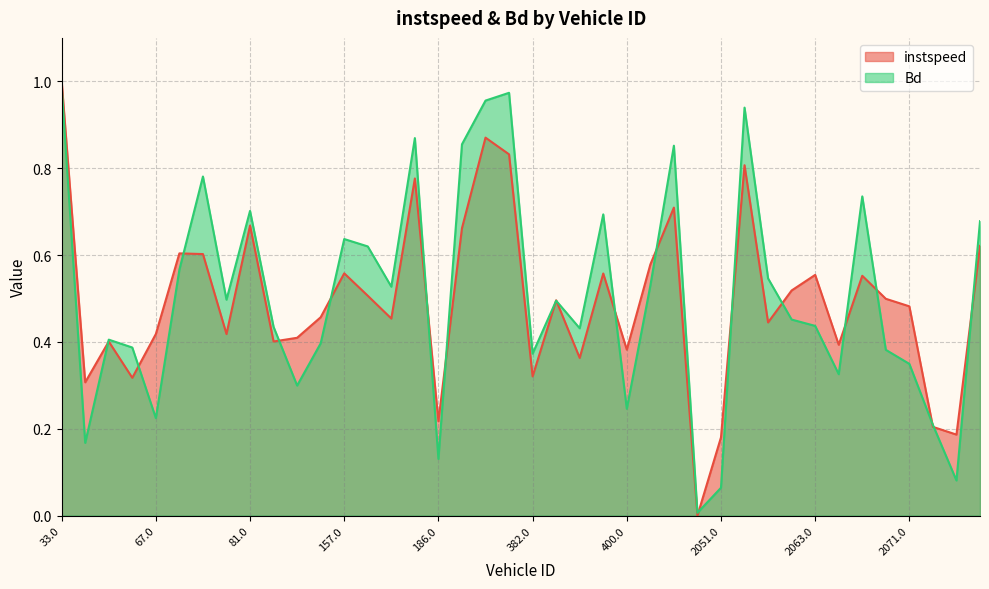

What is the difference between the maximum and second lowest values in the Bd series?

0.9